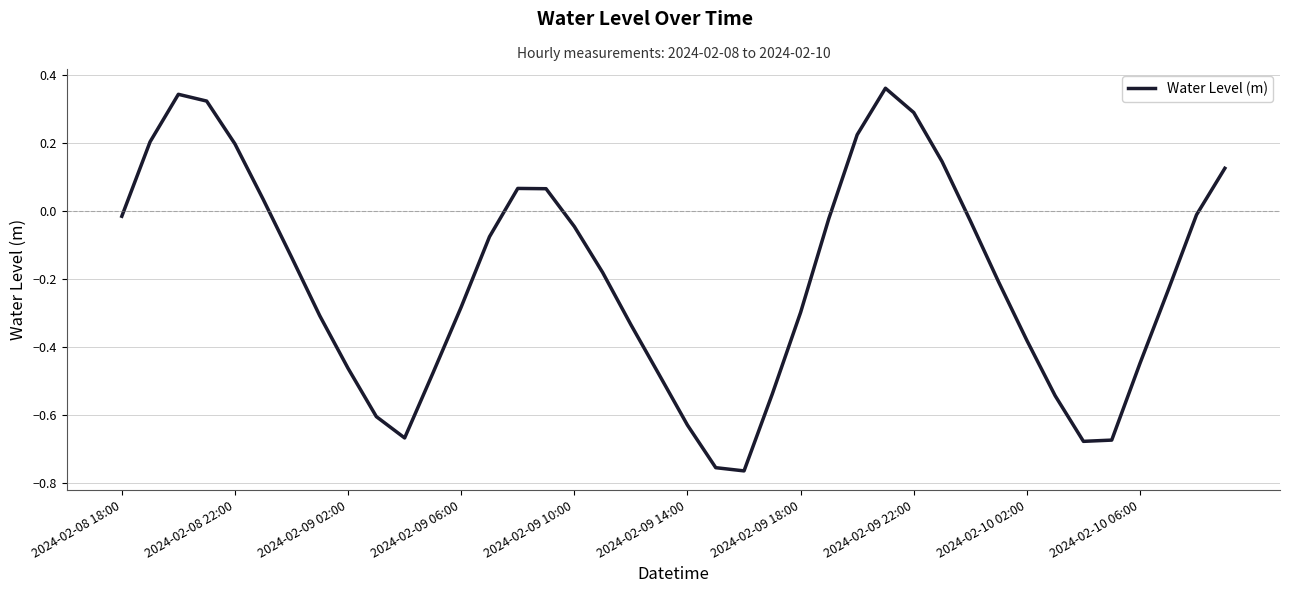

Is it true that the value at 2024-02-10 06:00 is -0.7?

False